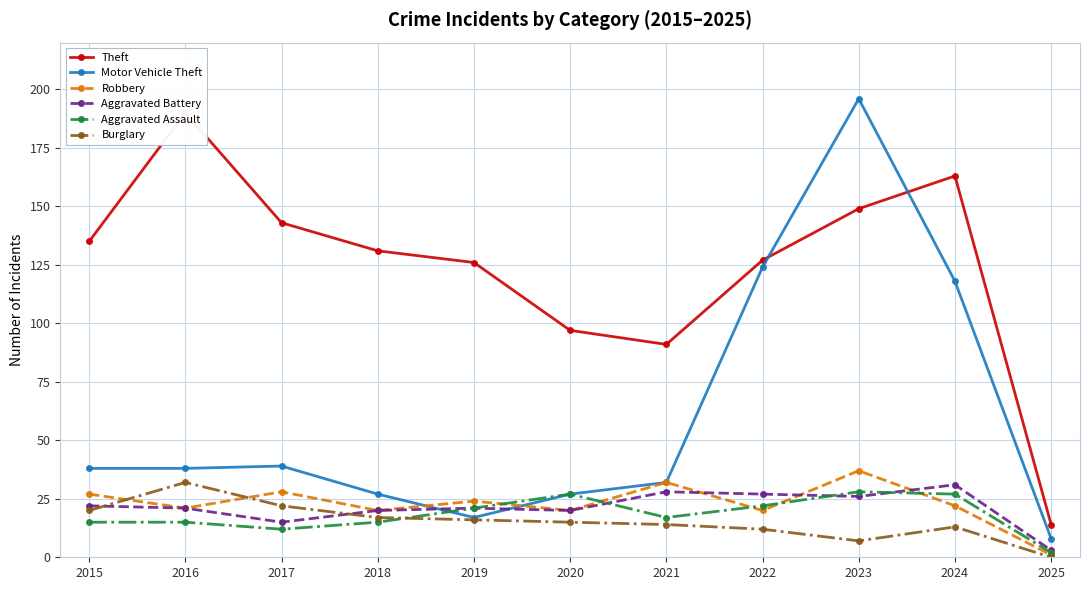

Reading left to right, what are all the values shown in this chart?

Theft: 2015=135	2016=190	2017=143	2018=131	2019=126	2020=97	2021=91	2022=127	2023=149	2024=163	2025=14
Motor Vehicle Theft: 2015=38	2016=38	2017=39	2018=27	2019=17	2020=27	2021=32	2022=124	2023=196	2024=118	2025=8
Robbery: 2015=27	2016=21	2017=28	2018=20	2019=24	2020=20	2021=32	2022=20	2023=37	2024=22	2025=1
Aggravated Battery: 2015=22	2016=21	2017=15	2018=20	2019=21	2020=20	2021=28	2022=27	2023=26	2024=31	2025=3
Aggravated Assault: 2015=15	2016=15	2017=12	2018=15	2019=21	2020=27	2021=17	2022=22	2023=28	2024=27	2025=2
Burglary: 2015=20	2016=32	2017=22	2018=17	2019=16	2020=15	2021=14	2022=12	2023=7	2024=13	2025=0